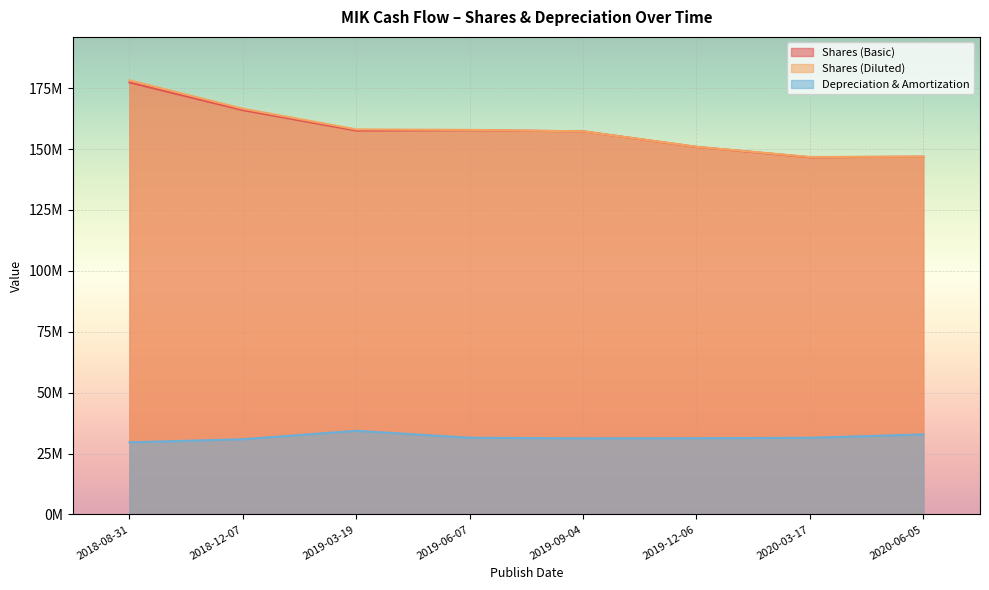

What is the lowest value of the Depreciation & Amortization series?

29596000